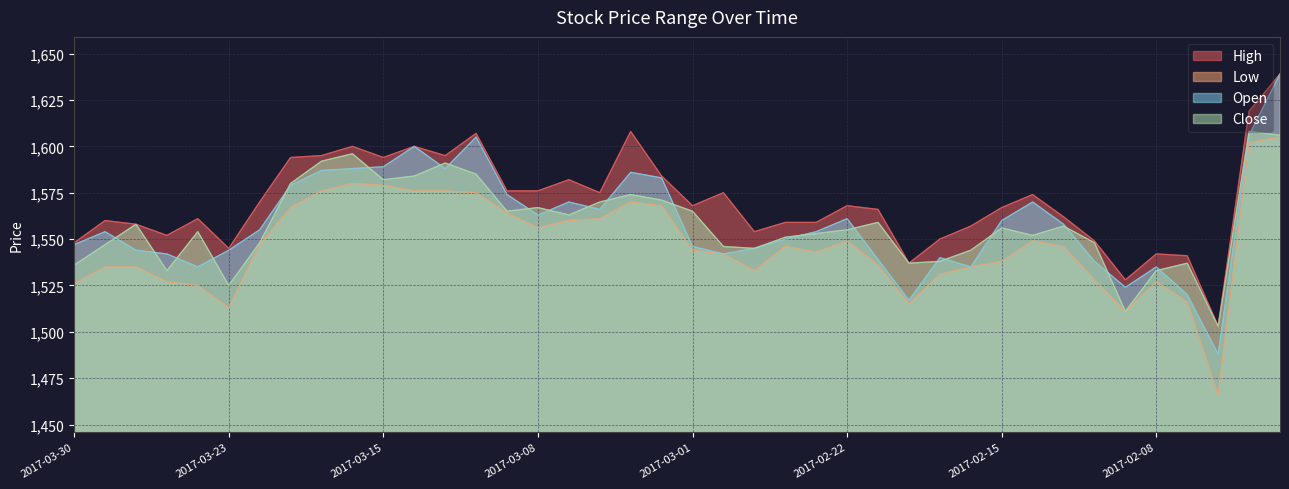

Reading left to right, transcribe all the data shown in this chart.

High: 1548	1560	1558	1552	1561	1545	1570	1594	1595	1600	1594	1600	1595	1607	1576	1576	1582	1575	1608	1584	1568	1575	1554	1559	1559	1568	1566	1537	1550	1557	1567	1574	1562	1549	1528	1542	1541	1503	1619	1639
Low: 1526	1535	1535	1527	1525	1513	1547	1567	1576	1580	1579	1576	1576	1575	1564	1556	1560	1561	1570	1568	1544	1542	1533	1546	1543	1549	1536	1515	1531	1535	1538	1549	1546	1528	1511	1527	1516	1466	1602	1605
Open: 1547	1554	1544	1542	1535	1544	1555	1579	1587	1588	1589	1600	1588	1605	1574	1563	1570	1566	1586	1583	1546	1542	1545	1550	1554	1561	1539	1517	1540	1535	1560	1570	1558	1538	1524	1535	1520	1488	1606	1639
Close: 1536	1547	1558	1533	1554	1525	1548	1580	1592	1596	1582	1584	1591	1585	1565	1567	1563	1570	1574	1571	1565	1546	1545	1551	1553	1555	1559	1537	1538	1544	1556	1552	1557	1548	1511	1533	1537	1503	1608	1606